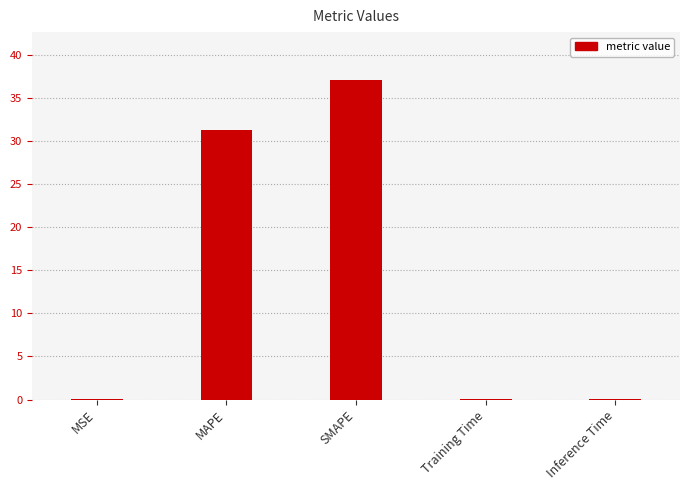

The value at Training Time is 0.0. True or false?

True